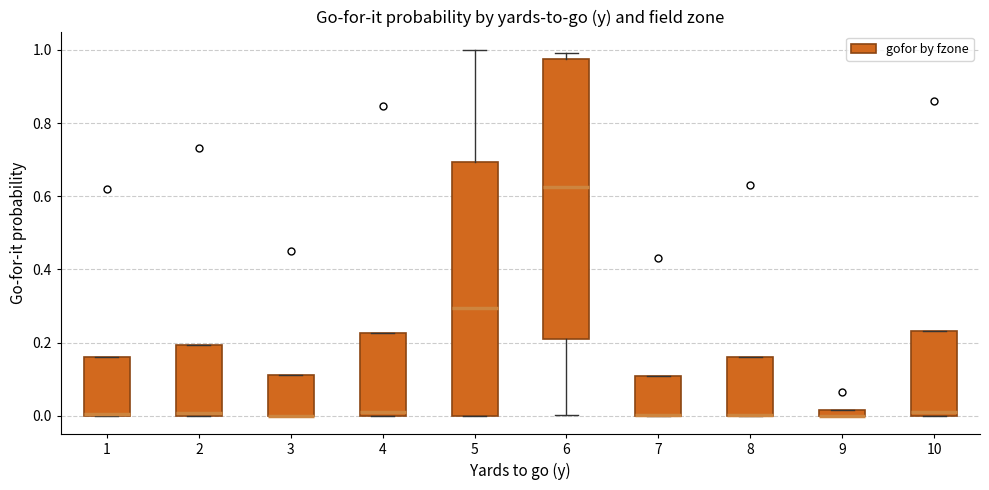

Where is the lower edge of the box at x = 8 on the y-axis? The values are not printed on the chart, so give them approximately, as read against the axis.

0.00